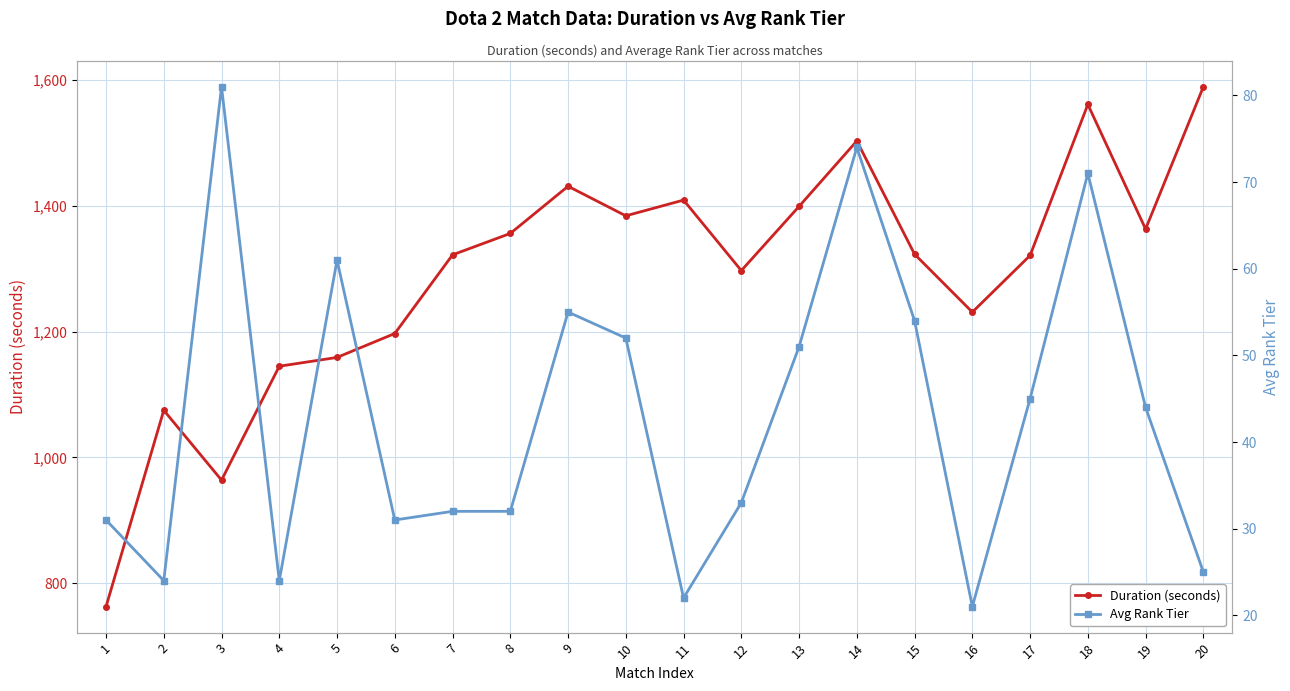

At 2, list the series in order from largest to smallest.

Duration (seconds), Avg Rank Tier